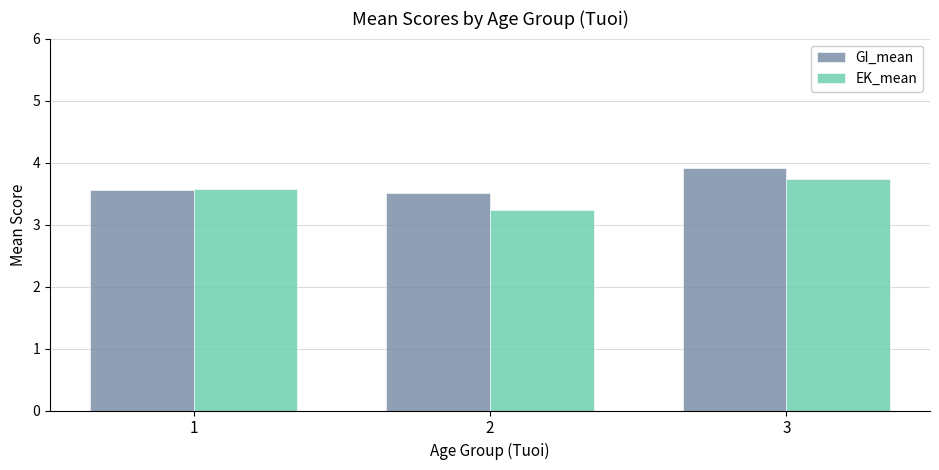

At which category is the sum across all series the highest?

3